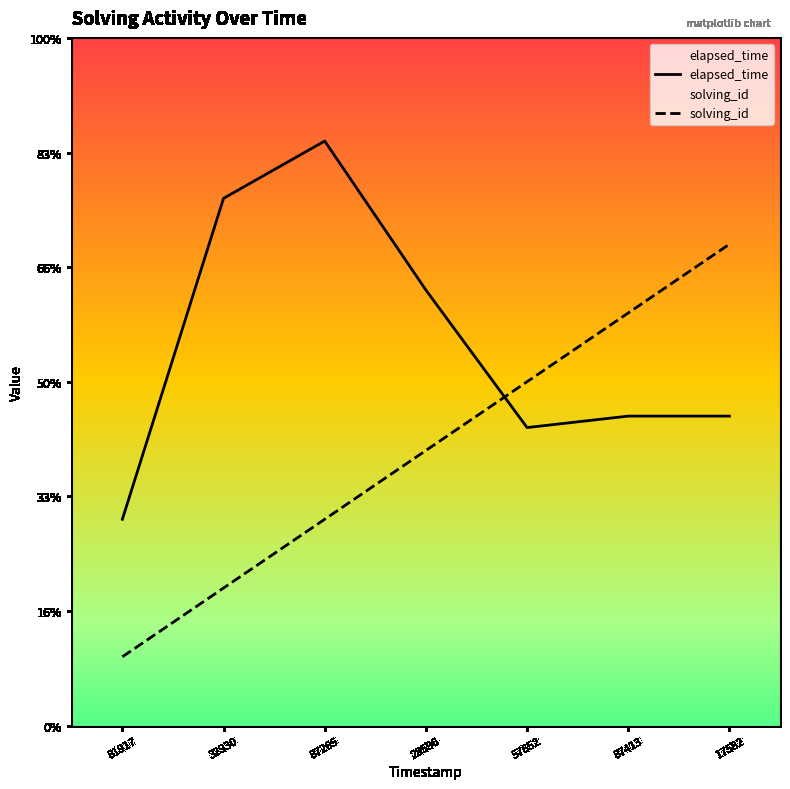

Rank the series by their maximum value, from lowest to highest.

solving_id, elapsed_time